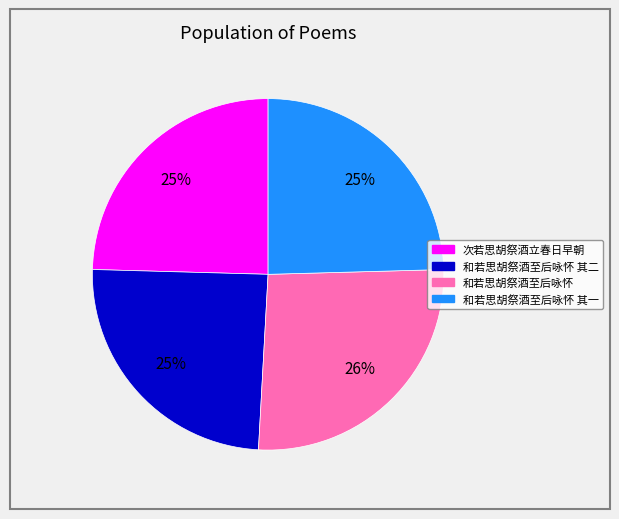

To the nearest percent, what is the average slice percentage?

25%